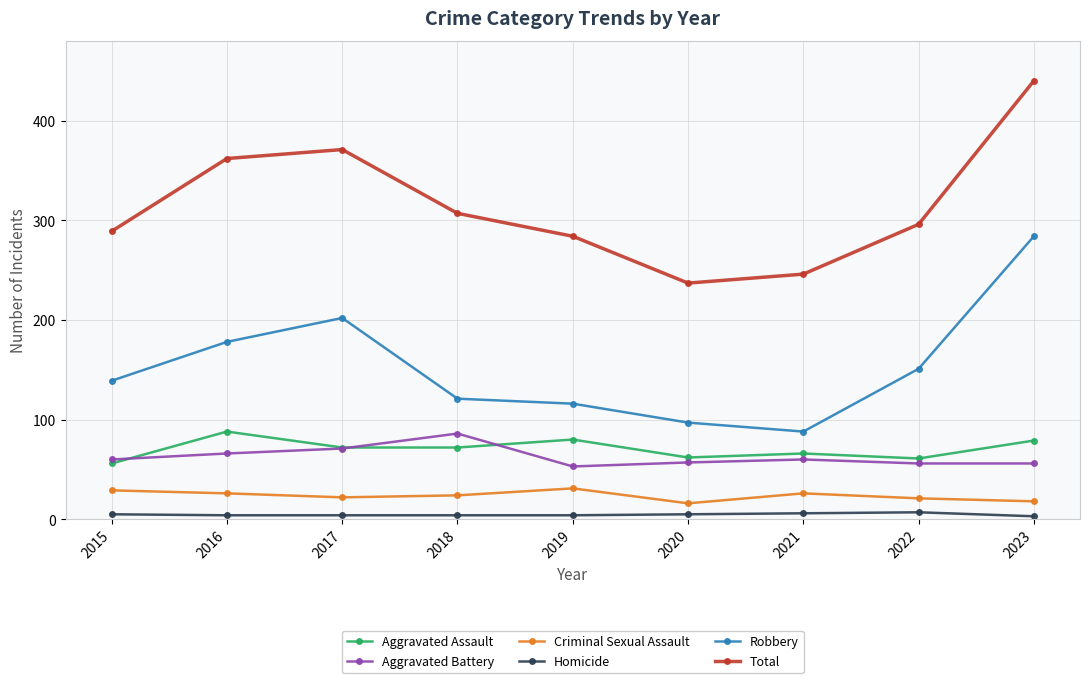

Where does the Criminal Sexual Assault series first go above 24?

2015